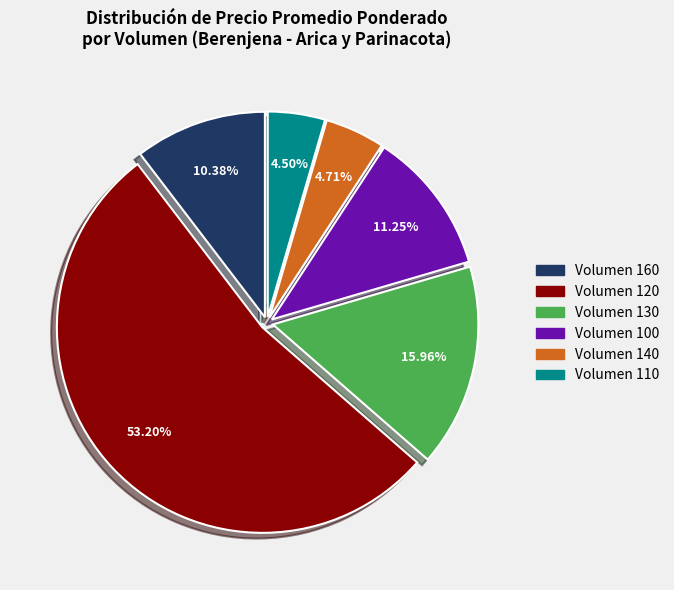

Is there any slice that represents more than half of the pie?

Yes